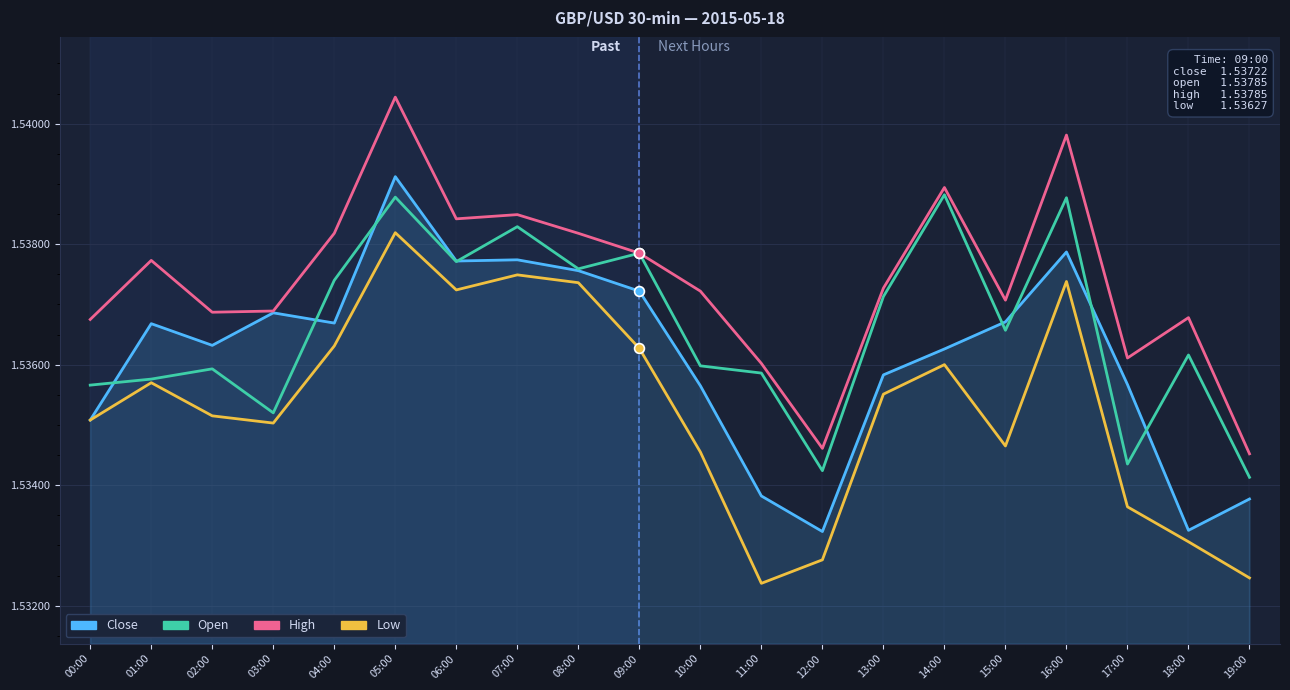

Which label corresponds to the largest value in the chart?

05:00